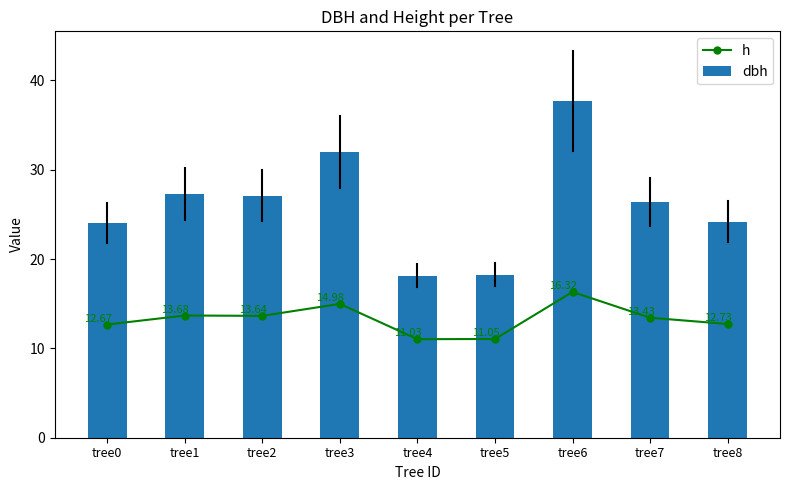

Rank the series by their average value, from highest to lowest.

dbh, h